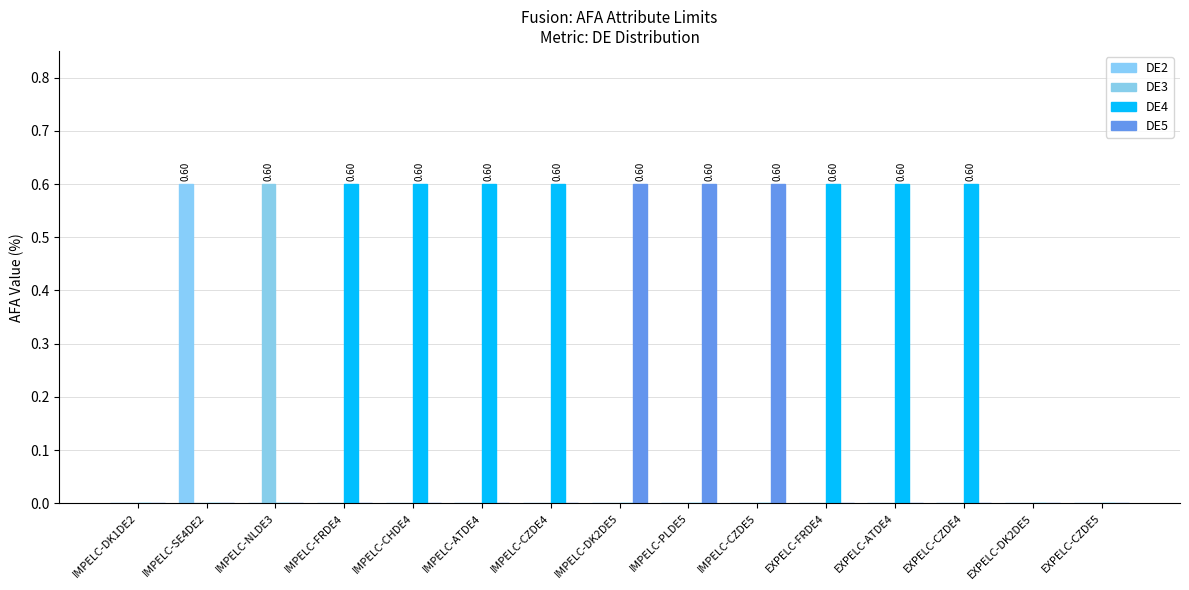

Which series has the widest spread of values?

DE2